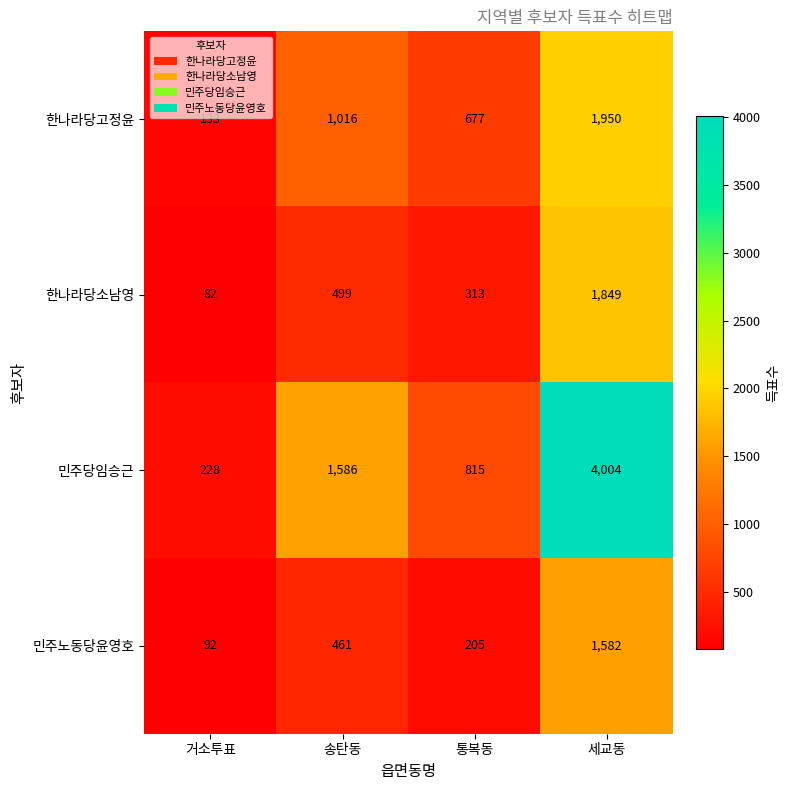

Which series changed the most between 거소투표 and 통복동?

민주당임승근